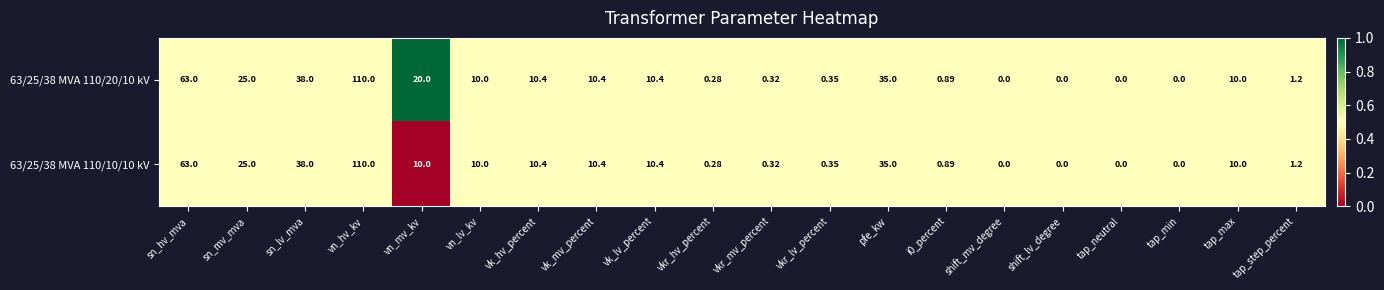

Where does the 63/25/38 MVA 110/20/10 kV series first go above 10?

sn_hv_mva